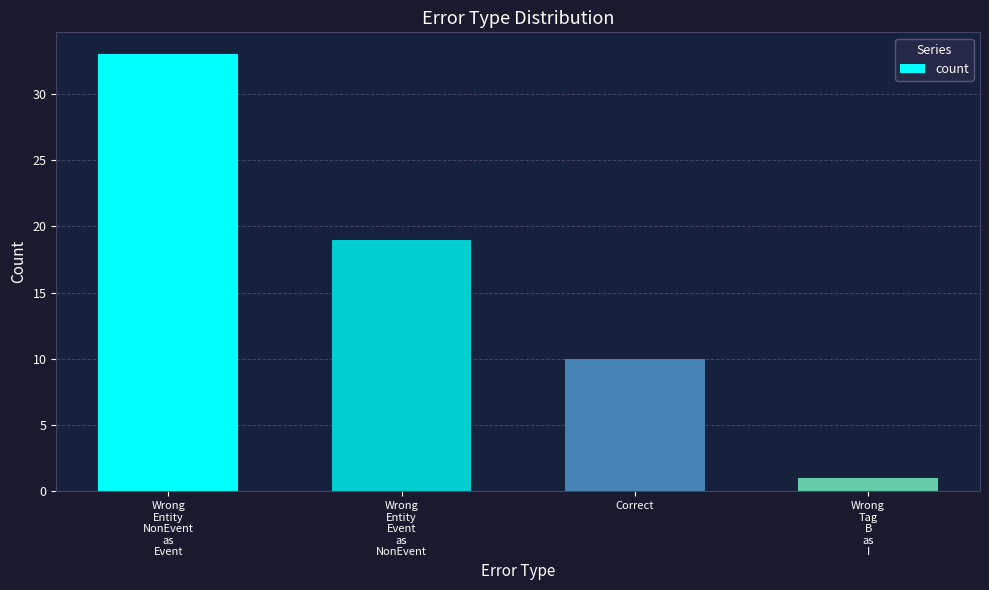

What is the sum of all values?

63